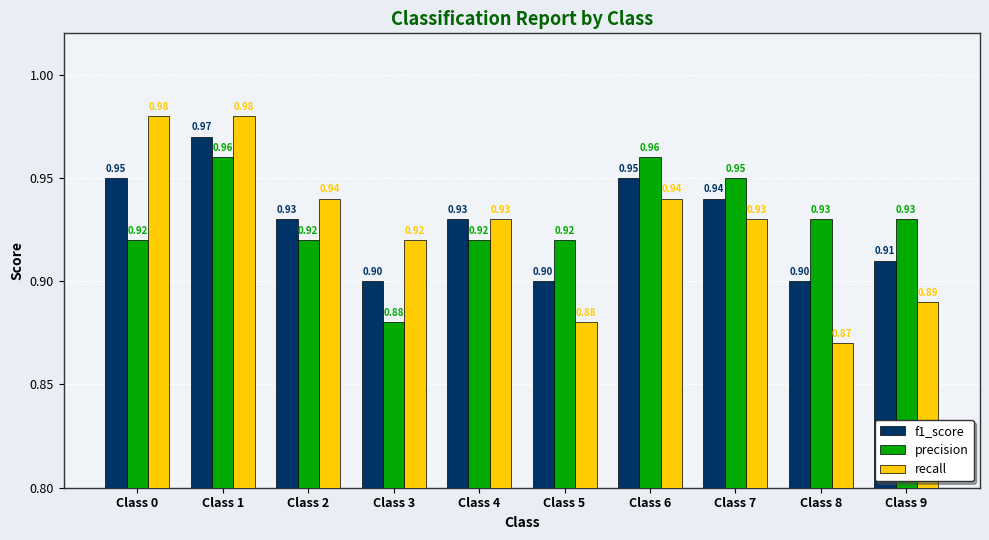

Rank the series at Class 9 from lowest to highest value.

recall, f1_score, precision